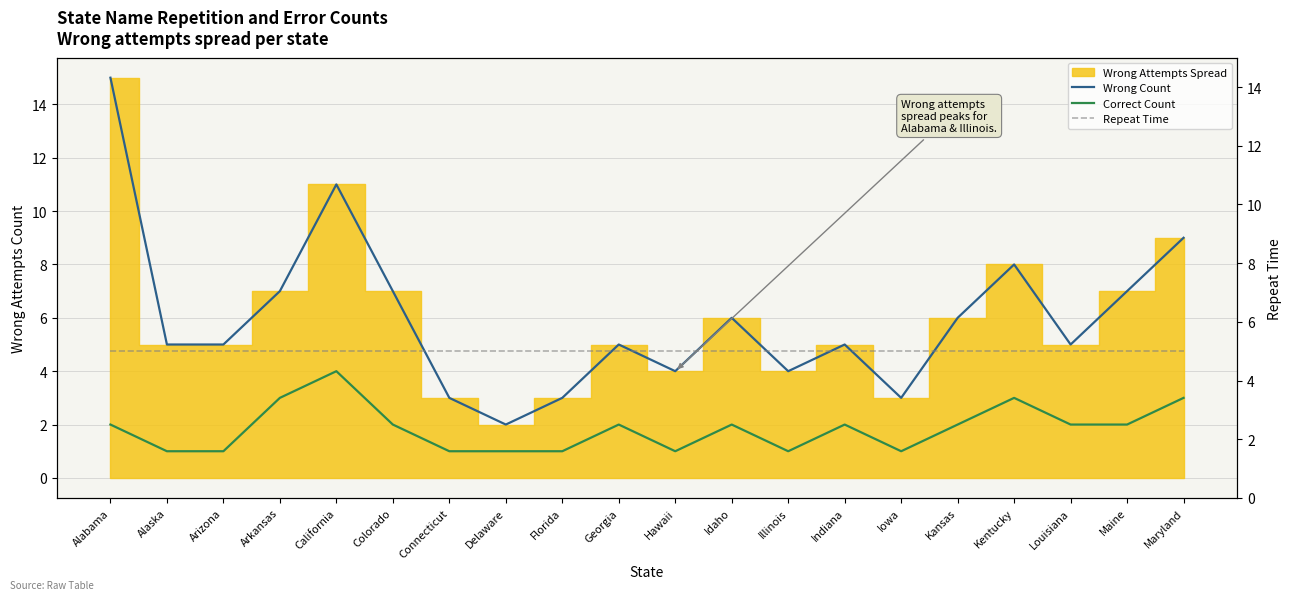

The value of Correct Count at Louisiana is 3. True or false?

False